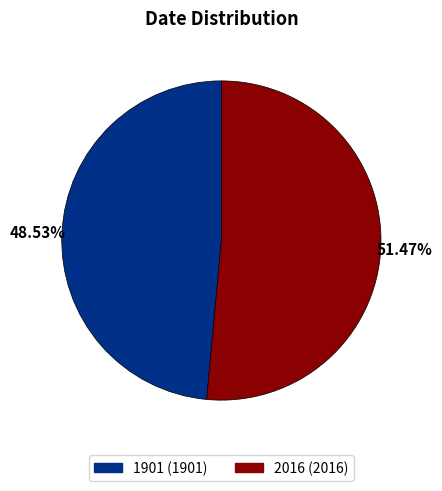

What portion of the pie excludes 2016?

48.5%